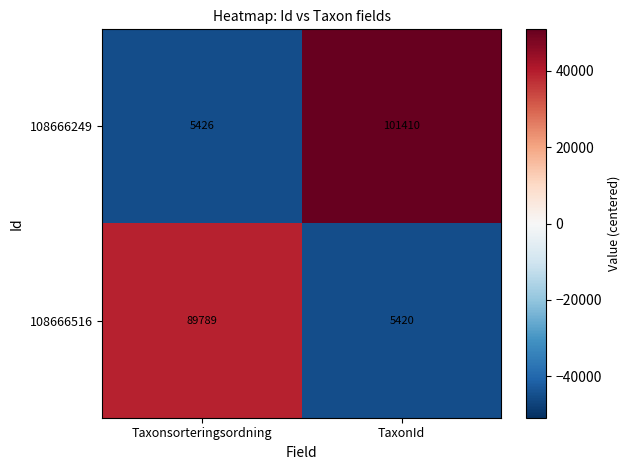

How many values in the 108666249 series are below 101410?

1